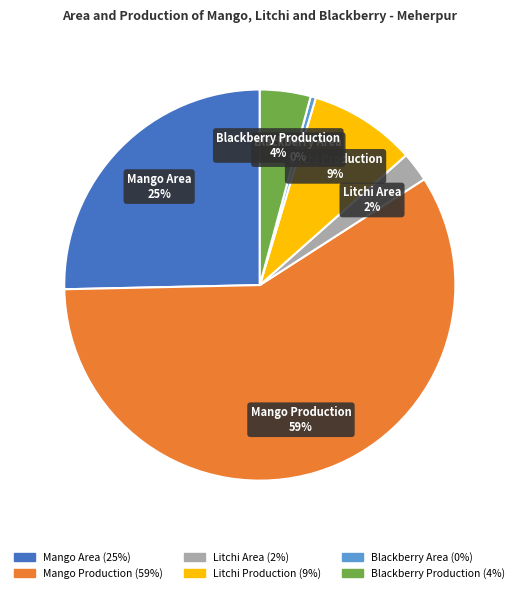

Which has a higher value, Blackberry Area or Blackberry Production?

Blackberry Production